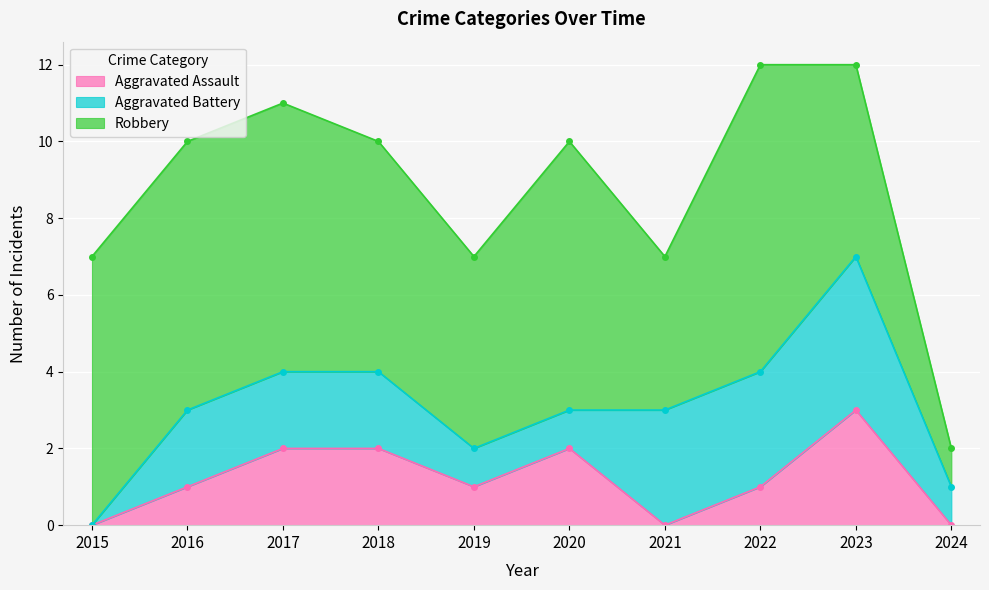

Reading right to left, transcribe all the data shown in this chart.

Aggravated Assault: 0	3	1	0	2	1	2	2	1	0
Aggravated Battery: 1	4	3	3	1	1	2	2	2	0
Robbery: 1	5	8	4	7	5	6	7	7	7